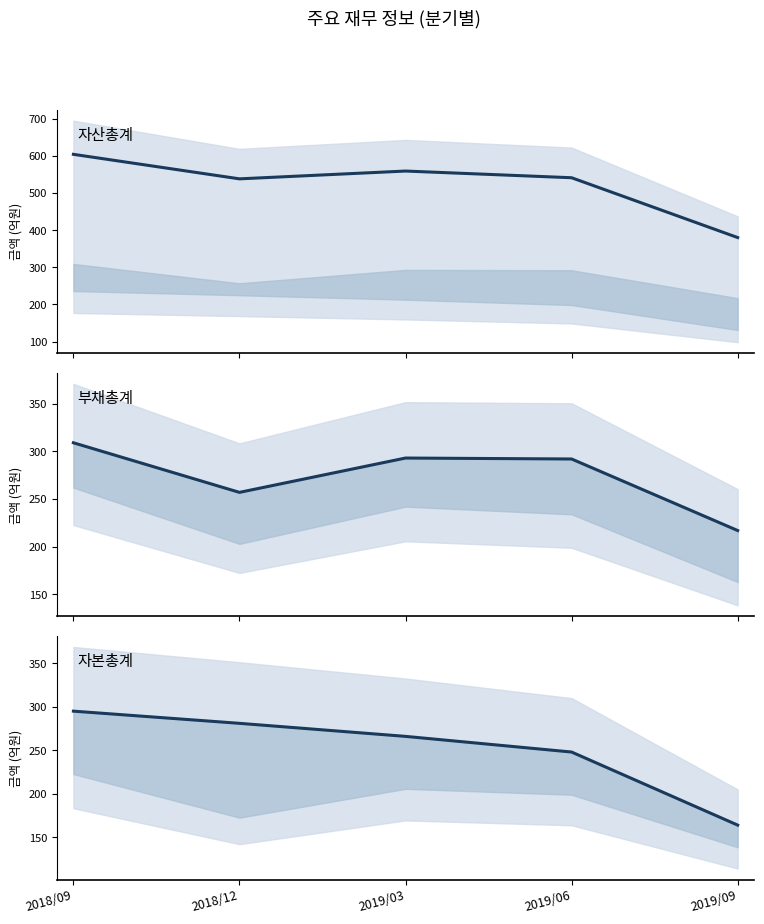

Is it true that 자산총계 equals 538 at 2018/12?

True